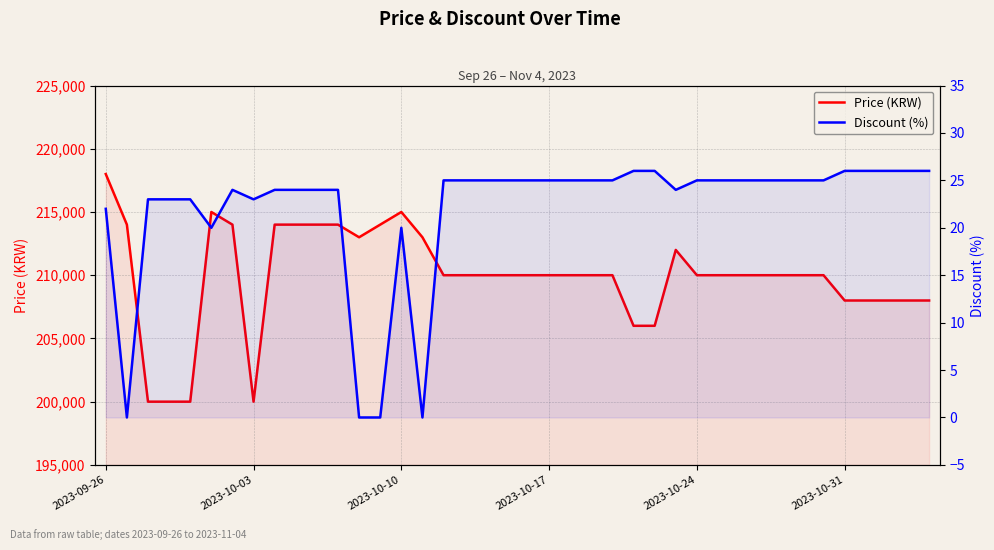

Is the value of Discount (%) at 2023-10-17 greater than the value of Price (KRW) at 7?

No